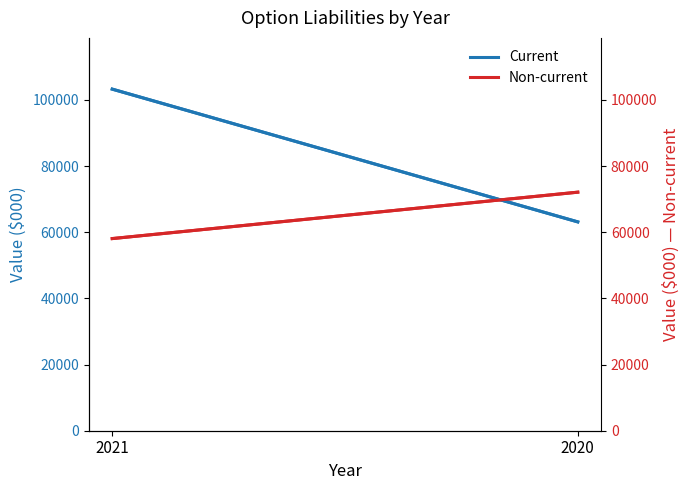

Reading left to right, transcribe all the data shown in this chart.

Current: 2021=103285	2020=63143
Non-current: 2021=58095	2020=72126